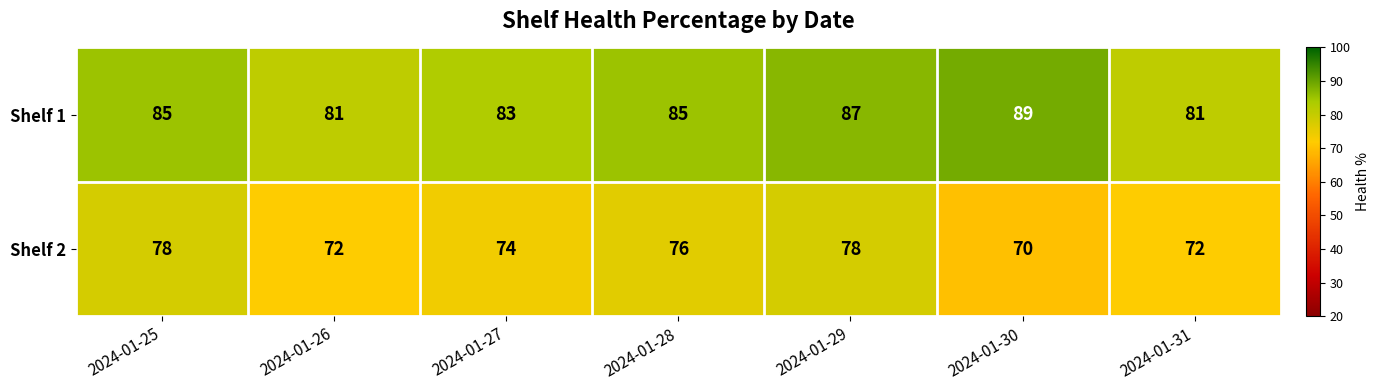

The Shelf 1 series shows 85 at 2024-01-28. True or false?

True